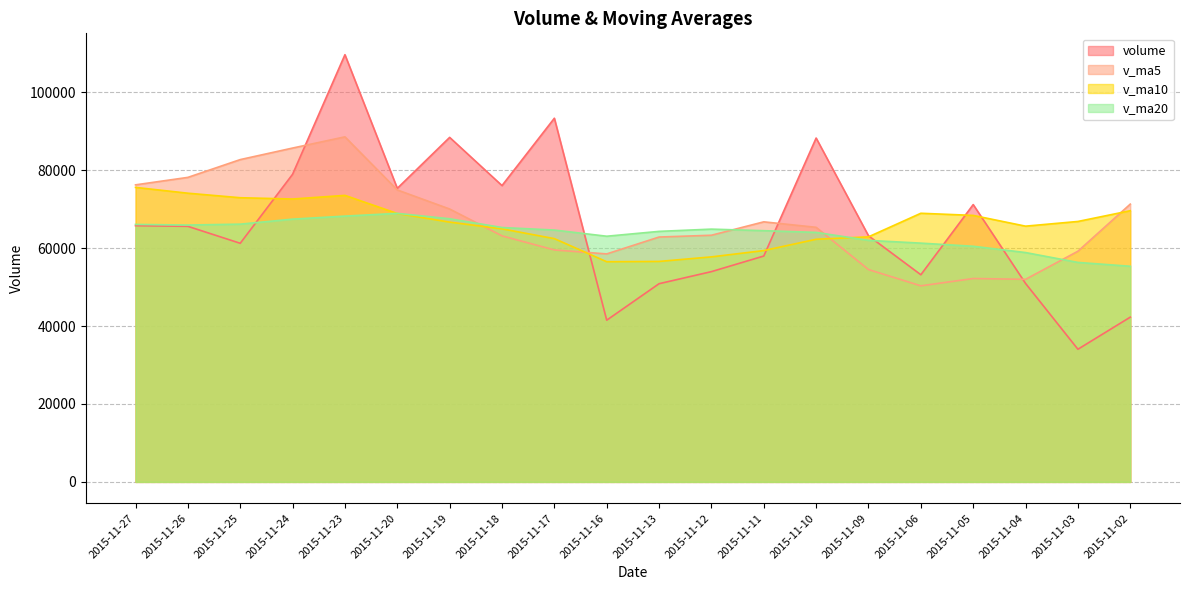

What is the sum of the volume values at 2015-11-02 and 2015-11-18?

118342.2